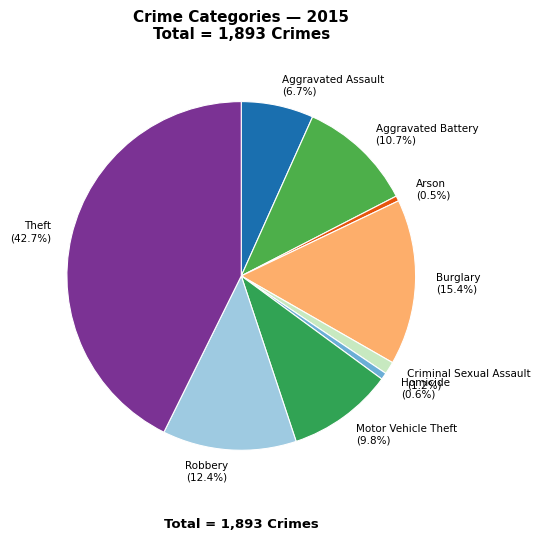

Is there a majority slice in this chart?

No